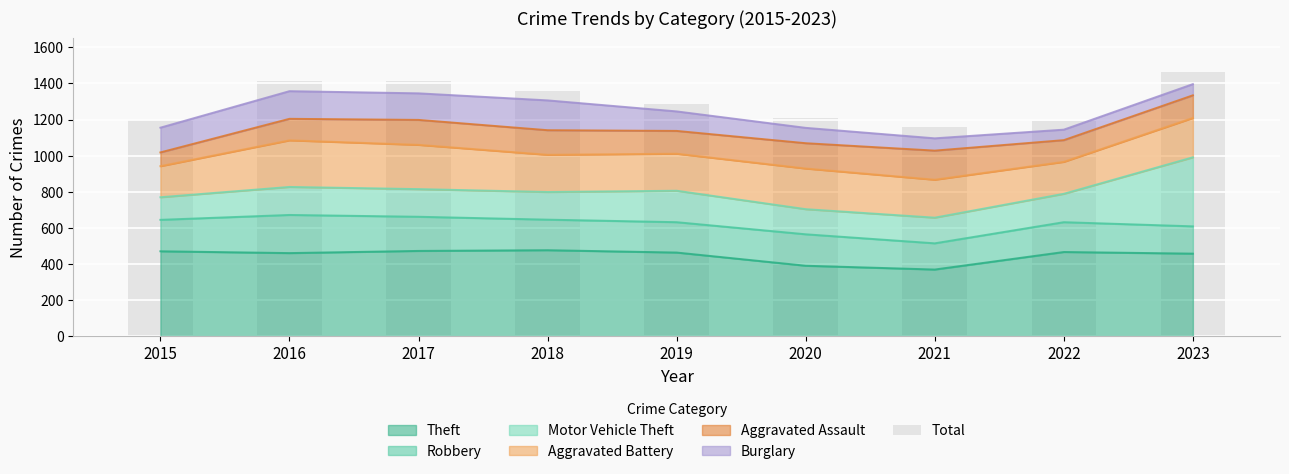

Which has a higher value, 2019 or 2021?

2019